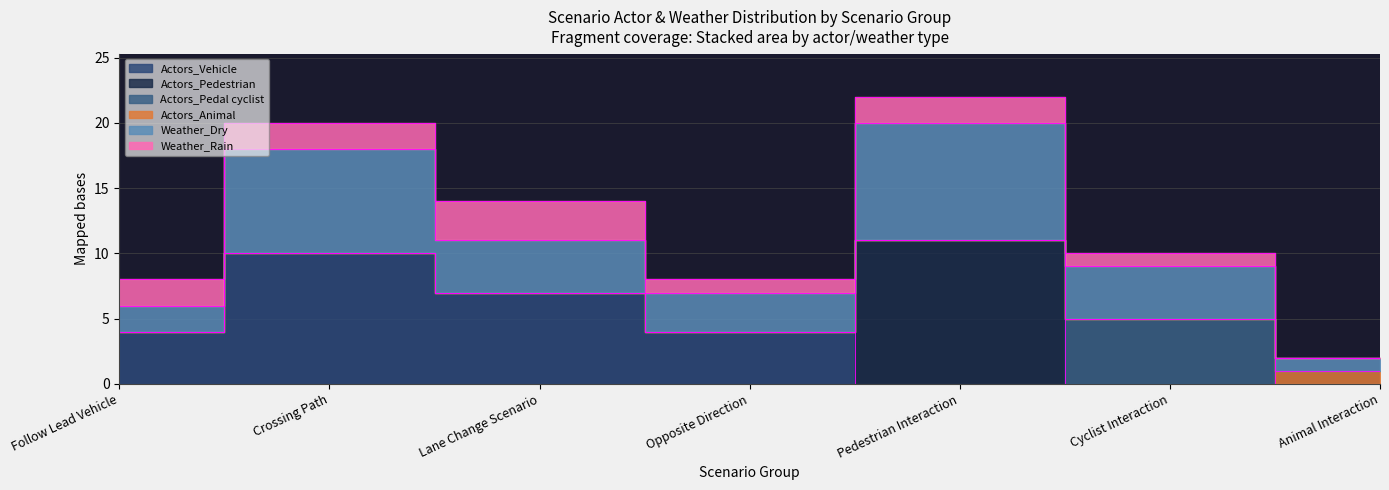

Does the chart display data point markers on the line(s)?

No